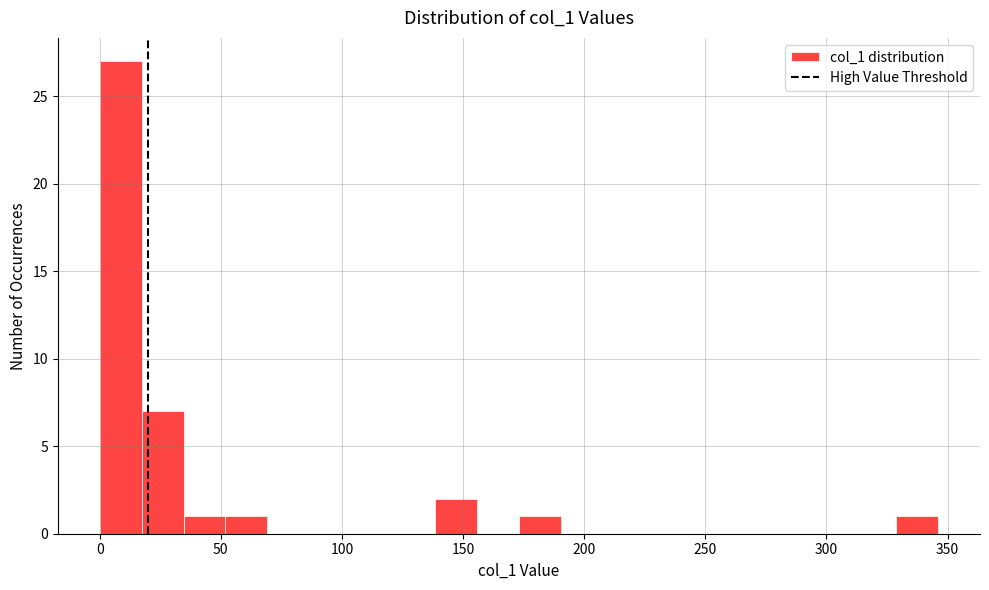

Read against the x-axis, roughly where is the centre of the tallest bar?

10